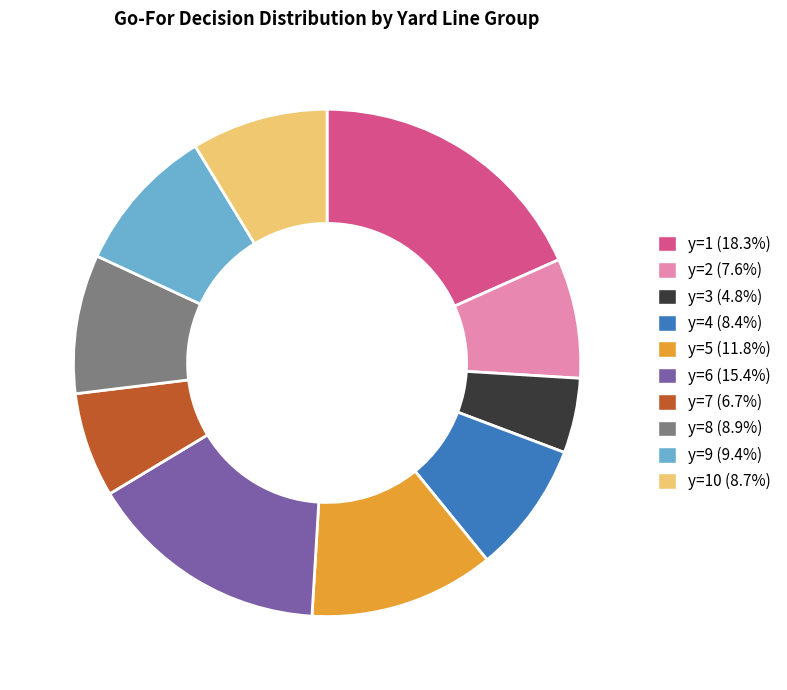

Is there any slice that represents more than half of the pie?

No